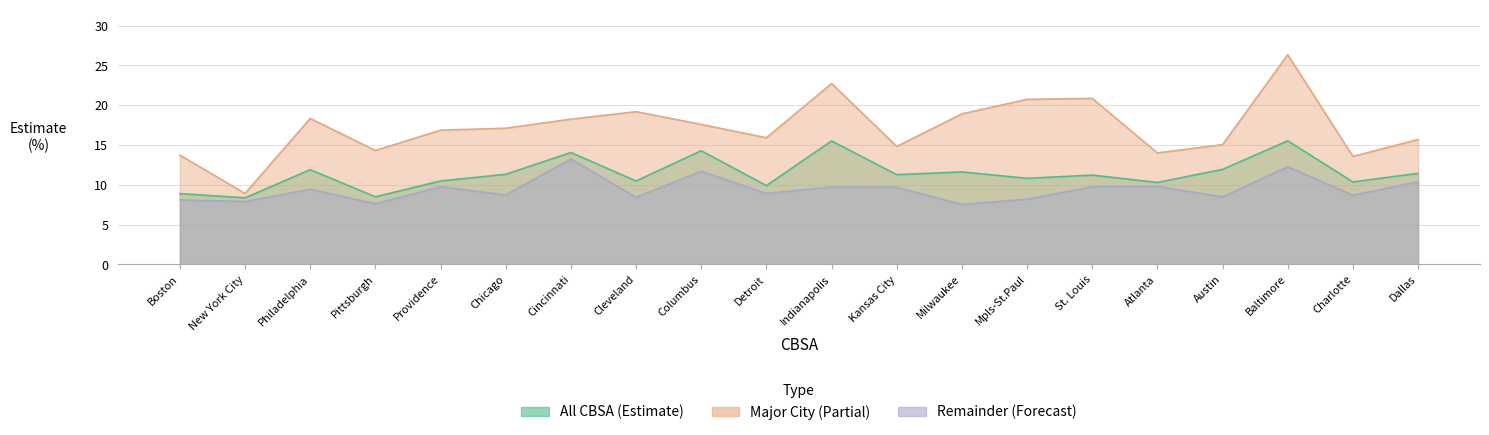

Reading left to right, extract all data points from this chart.

All CBSA: Boston=8.9	New York City=8.4	Philadelphia=11.9	Pittsburgh=8.5	Providence=10.5	Chicago=11.3	Cincinnati=14.1	Cleveland=10.5	Columbus=14.3	Detroit=9.9	Indianapolis=15.5	Kansas City=11.3	Milwaukee=11.6	Mpls-St.Paul=10.8	St. Louis=11.2	Atlanta=10.3	Austin=11.9	Baltimore=15.5	Charlotte=10.4	Dallas=11.4
Major City: Boston=13.7	New York City=8.9	Philadelphia=18.3	Pittsburgh=14.3	Providence=16.9	Chicago=17.1	Cincinnati=18.2	Cleveland=19.2	Columbus=17.6	Detroit=15.9	Indianapolis=22.7	Kansas City=14.8	Milwaukee=18.9	Mpls-St.Paul=20.7	St. Louis=20.9	Atlanta=14.0	Austin=15.1	Baltimore=26.4	Charlotte=13.6	Dallas=15.7
Remainder: Boston=8.1	New York City=7.9	Philadelphia=9.4	Pittsburgh=7.6	Providence=9.8	Chicago=8.7	Cincinnati=13.2	Cleveland=8.4	Columbus=11.7	Detroit=8.9	Indianapolis=9.7	Kansas City=9.7	Milwaukee=7.5	Mpls-St.Paul=8.2	St. Louis=9.8	Atlanta=9.8	Austin=8.5	Baltimore=12.3	Charlotte=8.7	Dallas=10.4